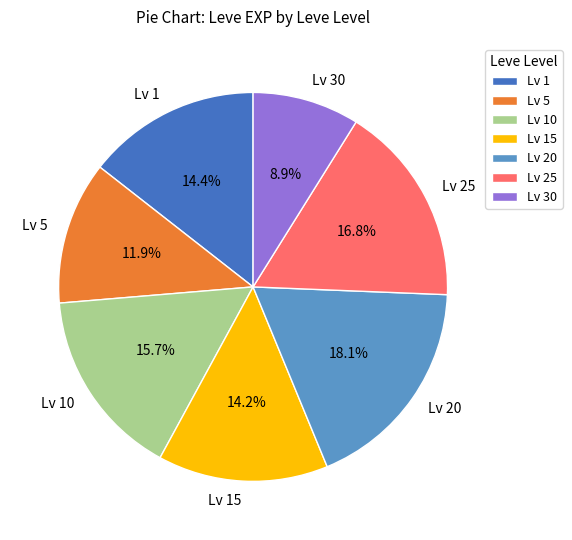

To the nearest percent, what is the difference between the largest and smallest slice percentages?

9%